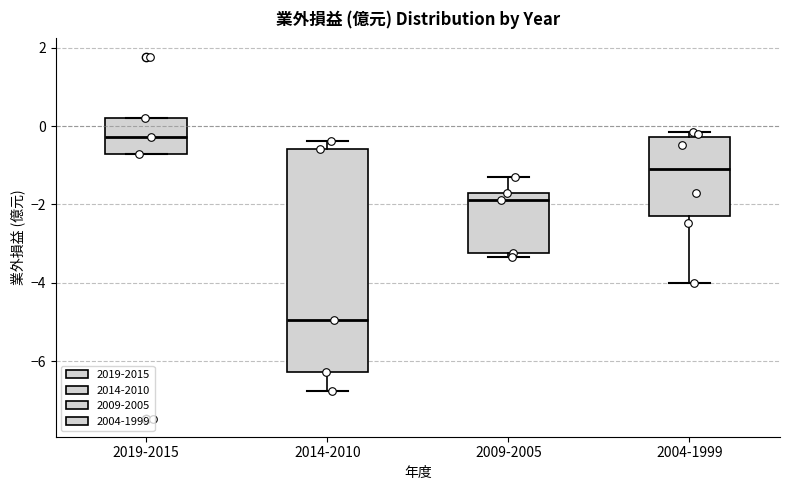

Reading left to right, read every box against the y-axis: the position of its median line, the range the box covers, and the ends of its whiskers. The values are not printed on the chart, so give them approximately, as read against the axis.

2019-2015: median -0.2, box -0.8 to 0.2, whiskers -0.8 to 0.2
2014-2010: median -5.0, box -6.2 to -0.6, whiskers -6.8 to -0.4
2009-2005: median -1.8 (just below the box's upper edge), box -3.2 to -1.8, whiskers -3.4 to -1.2
2004-1999: median -1.0, box -2.2 to -0.2, whiskers -4.0 to -0.2 (just above the box's upper edge)